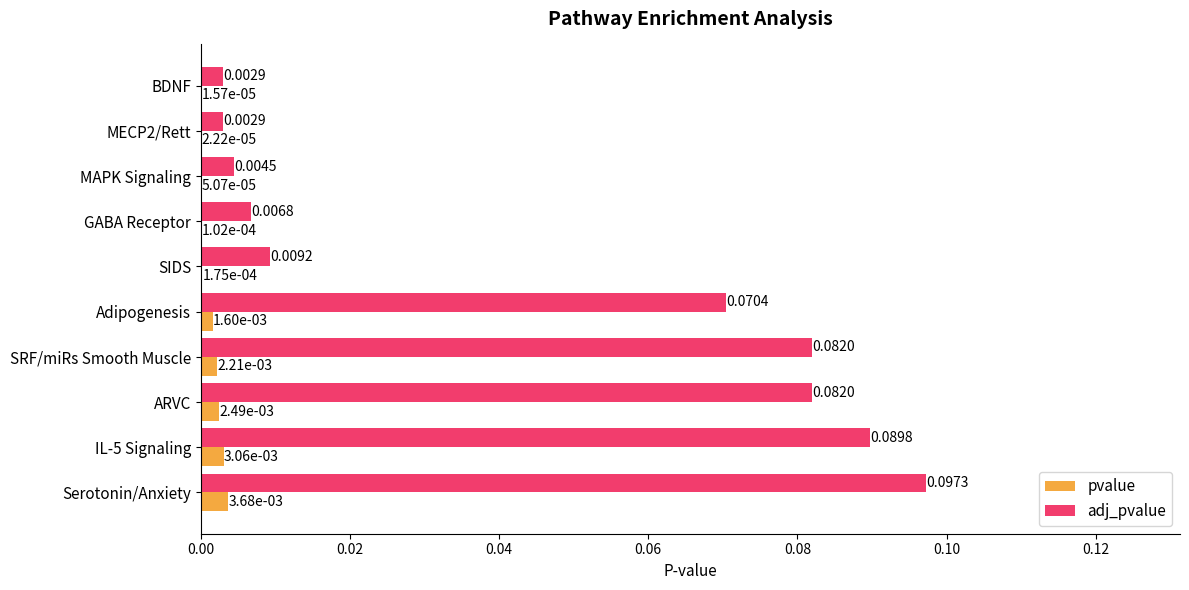

What is the sum of all adj_pvalue values?

0.4